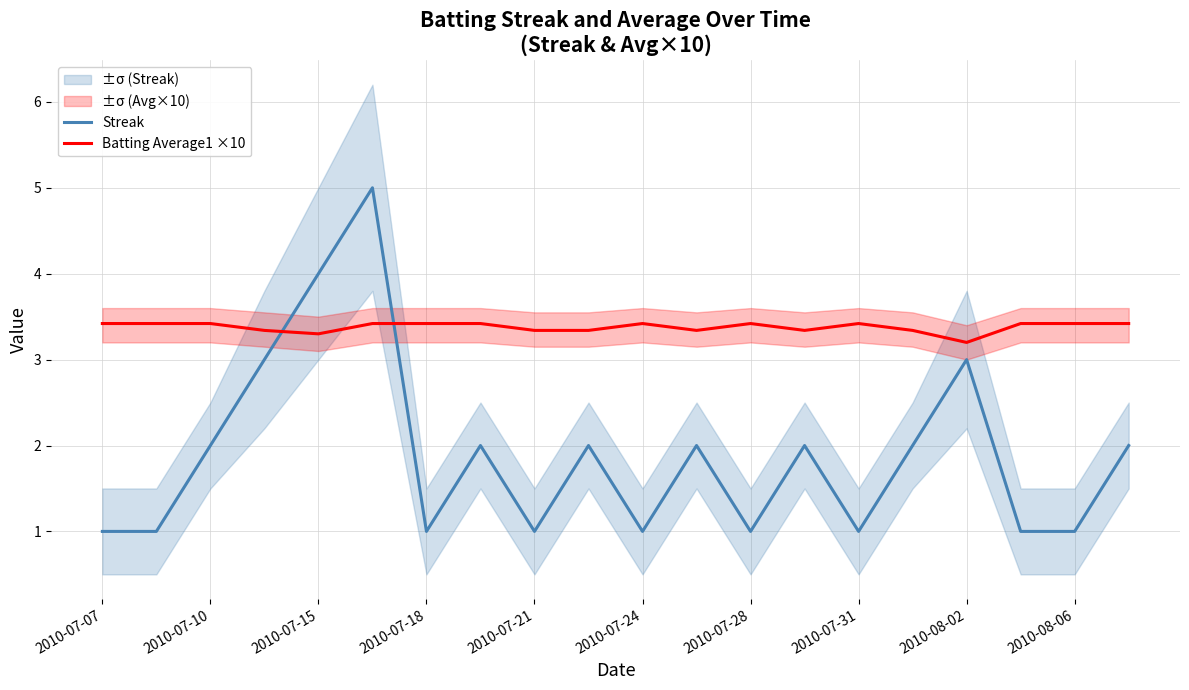

What is the lowest value of the Batting Average1 ×10 series?

3.2